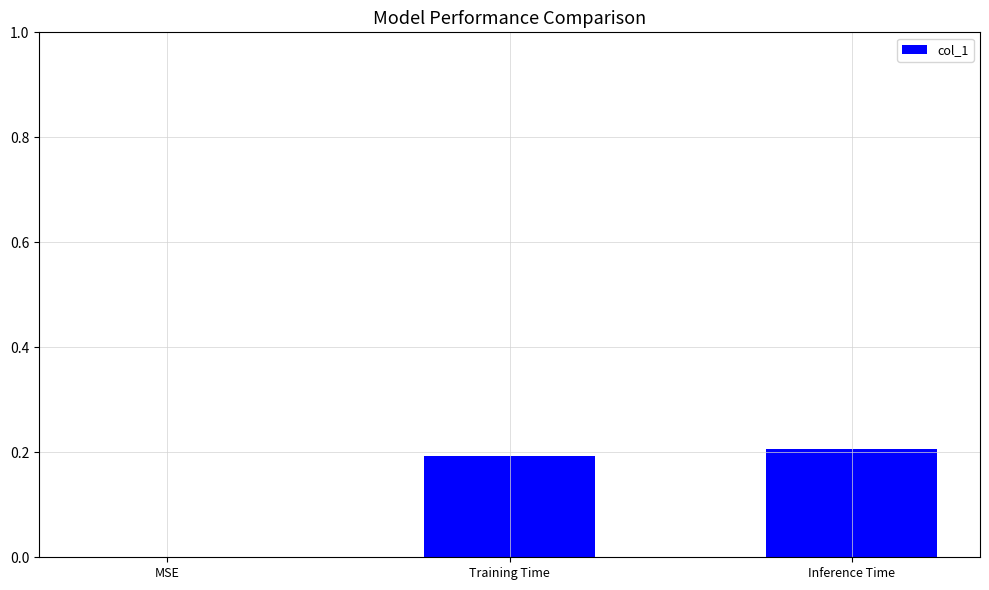

At which category does the chart reach its peak across all series?

Inference Time